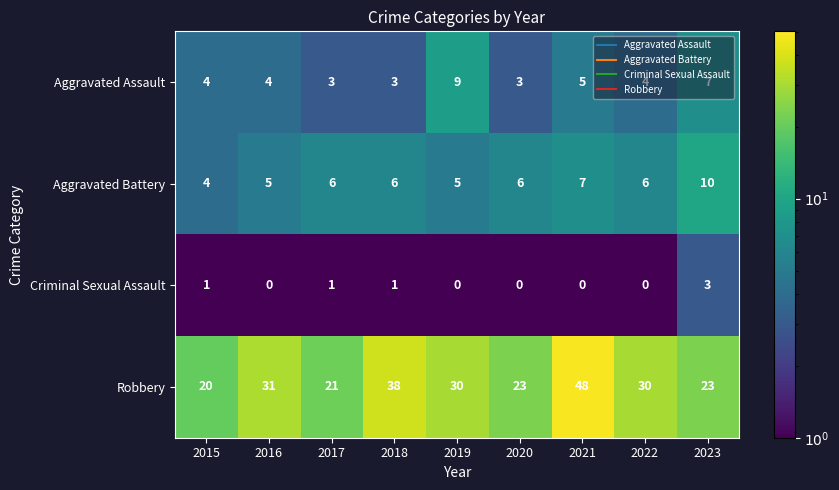

The value of Aggravated Assault at 2016 is 4. True or false?

True